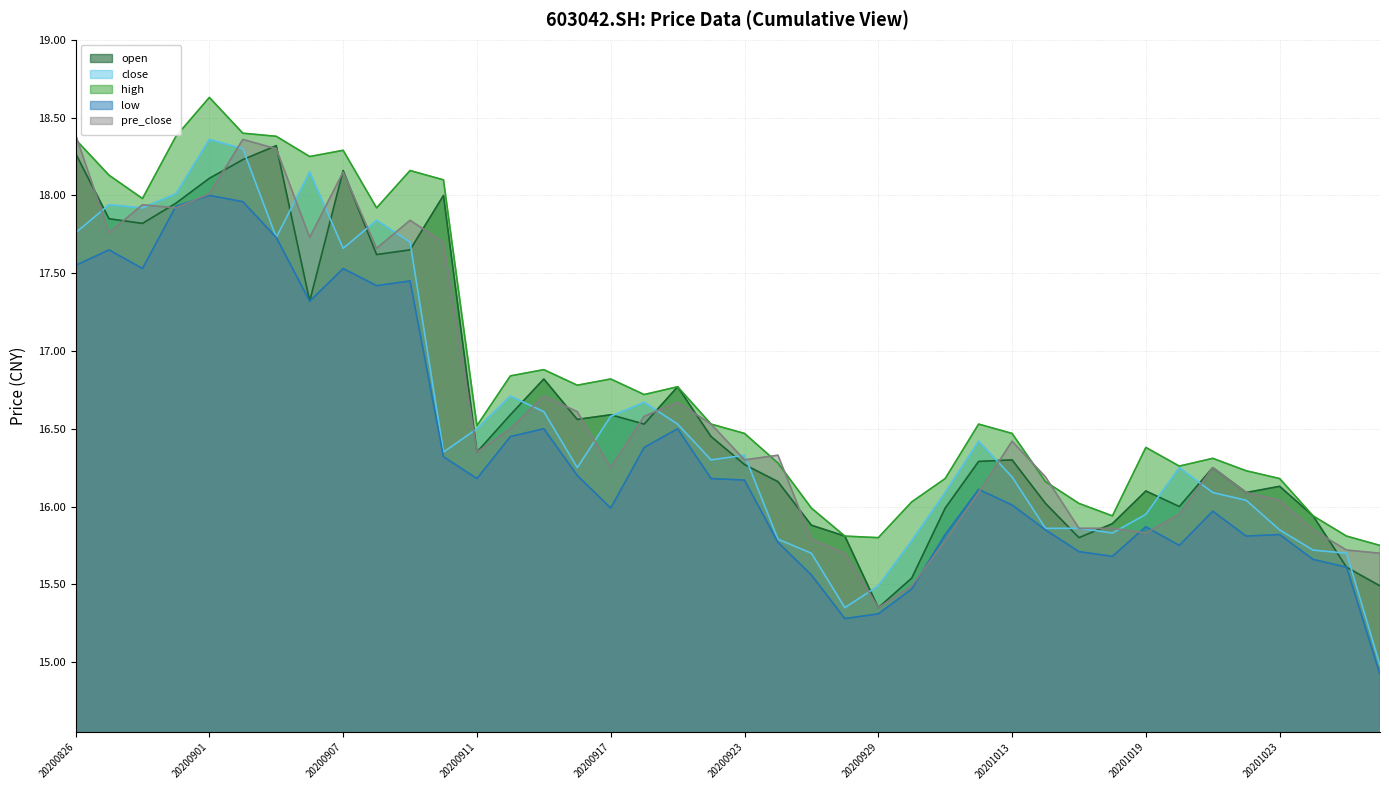

Which series changed the most between 20200902 and 20200923?

pre_close